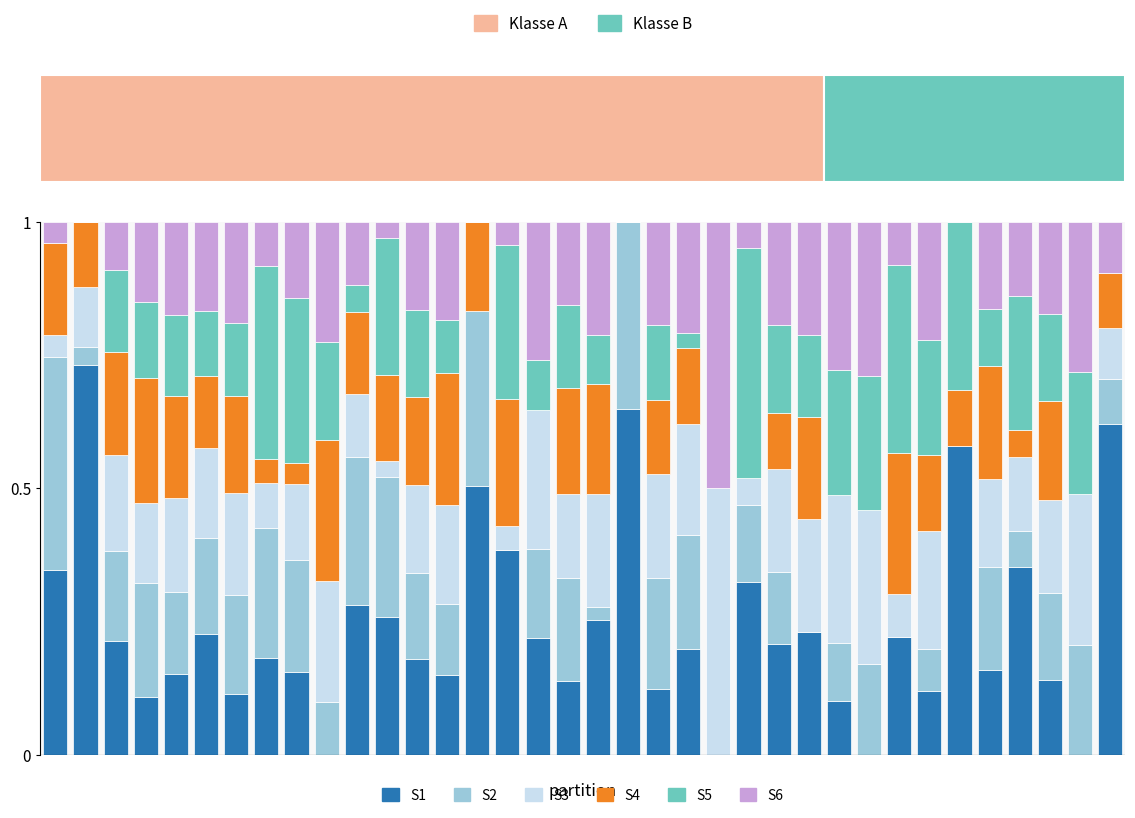

What is the label of the 16th bar from the left?

15